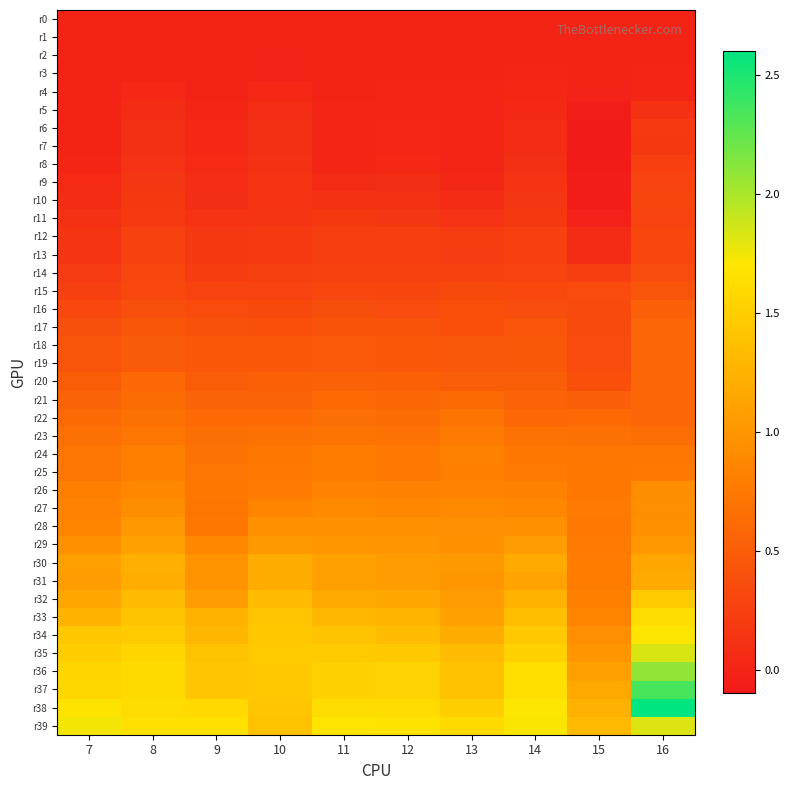

At 8, list the series in order from smallest to largest.

r2, r3, r1, r0, r4, r5, r7, r6, r8, r9, r10, r11, r13, r12, r14, r15, r16, r17, r19, r18, r20, r21, r22, r23, r24, r25, r26, r27, r28, r29, r31, r30, r32, r33, r34, r35, r36, r37, r38, r39